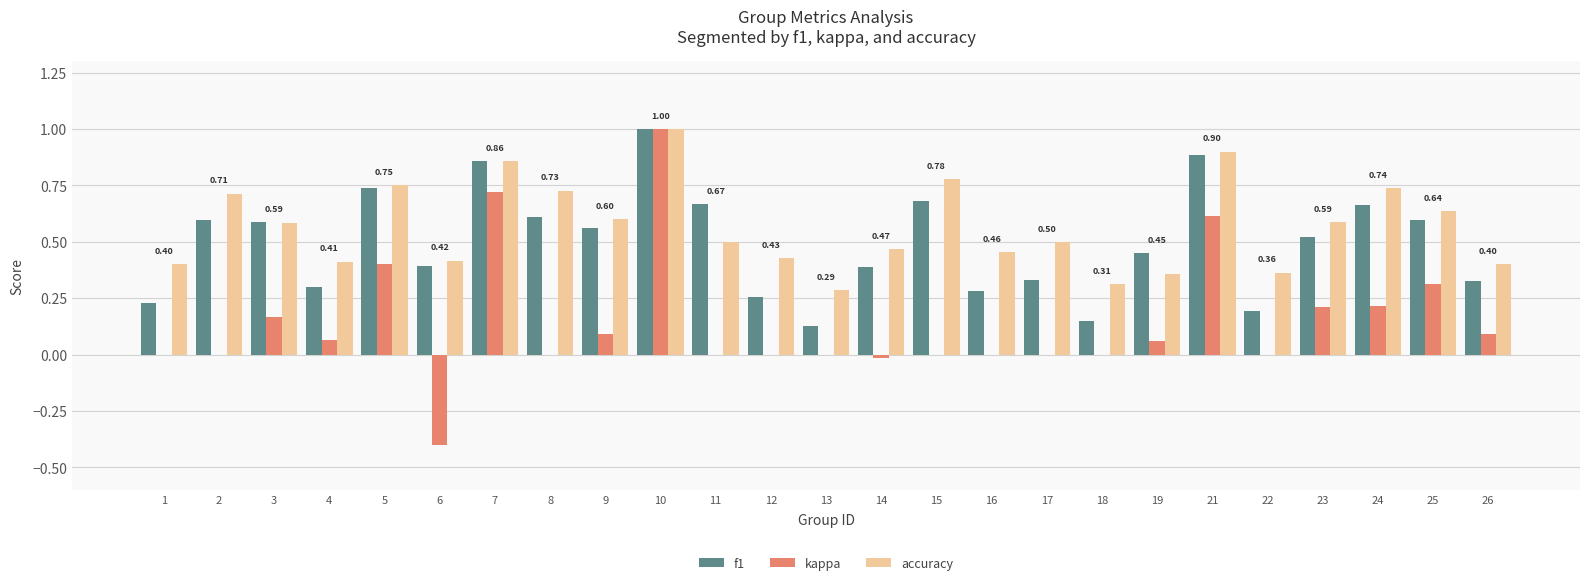

At which category is the sum across all series the highest?

10